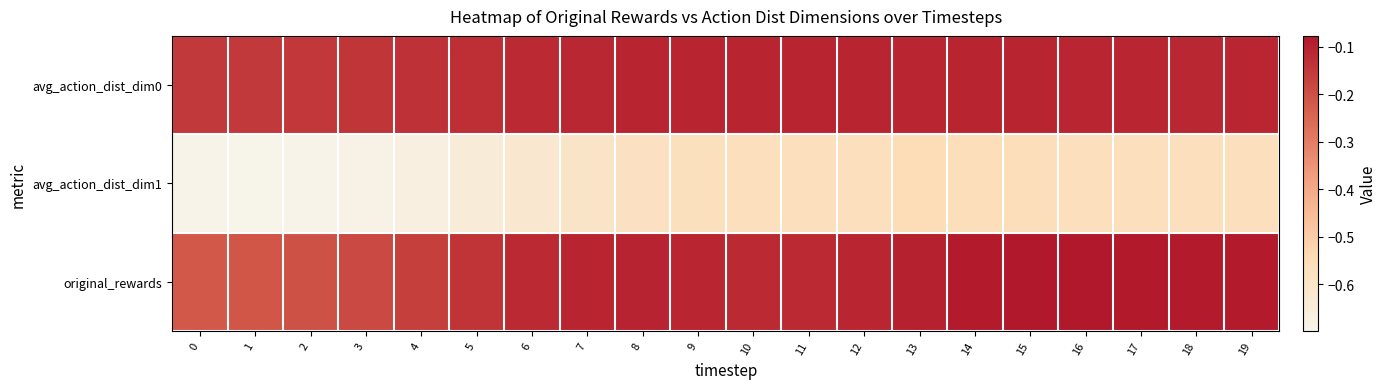

List the series in order of their peak value, lowest first.

avg_action_dist_dim1, avg_action_dist_dim0, original_rewards